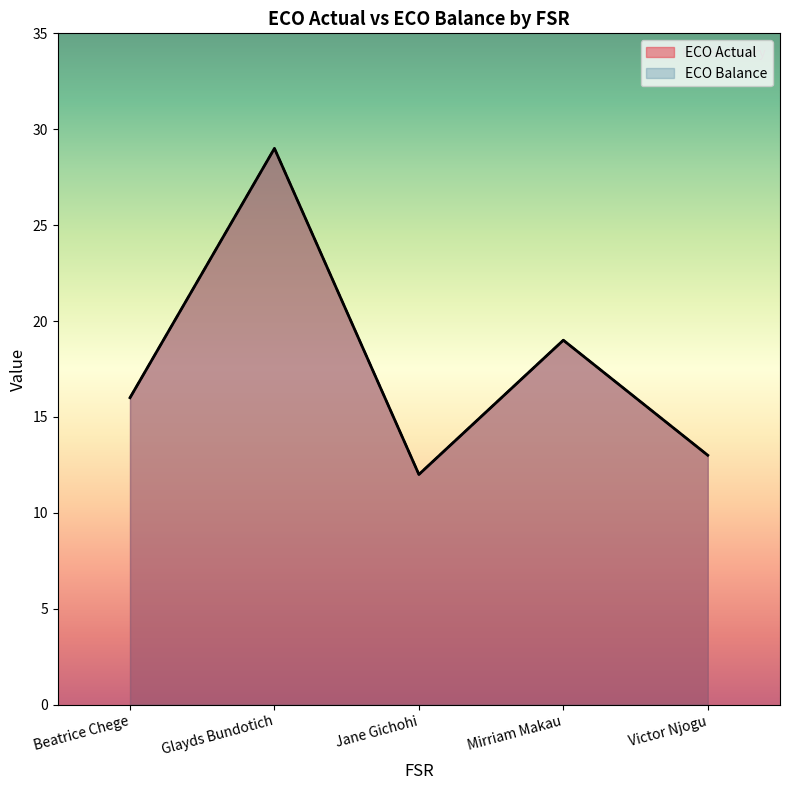

How many data points does each series have?

5